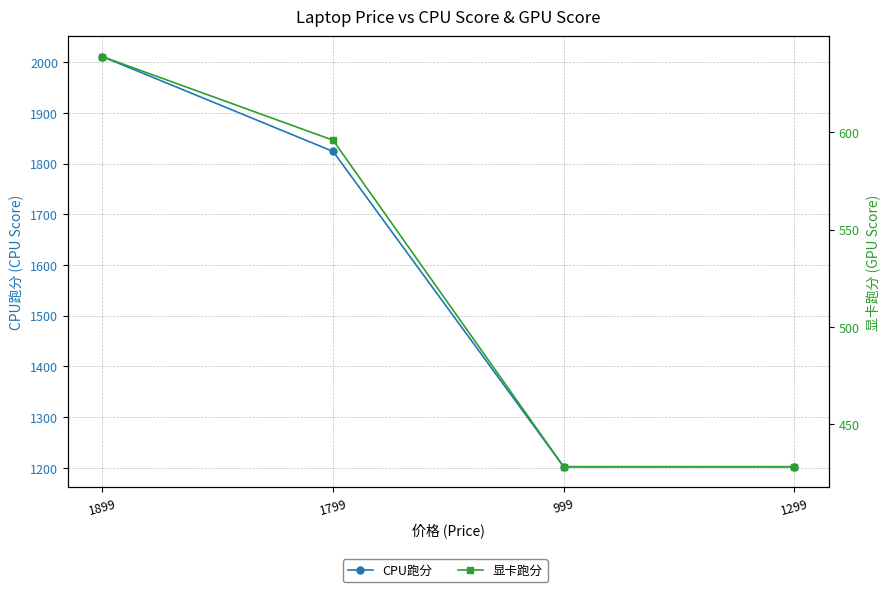

What is the value of the CPU跑分 point at the 1st from the left?

2011